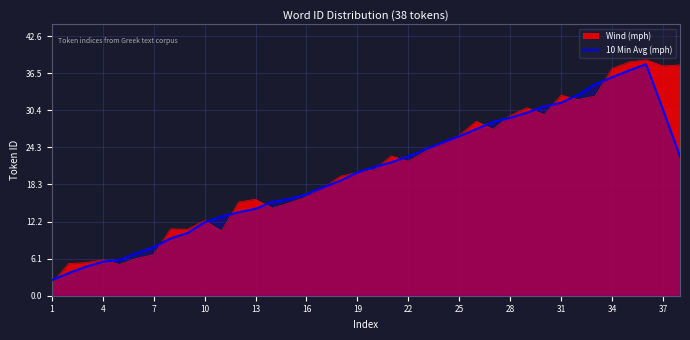

True or false: Wind (mph) has a value of 51.9 at 28.

False